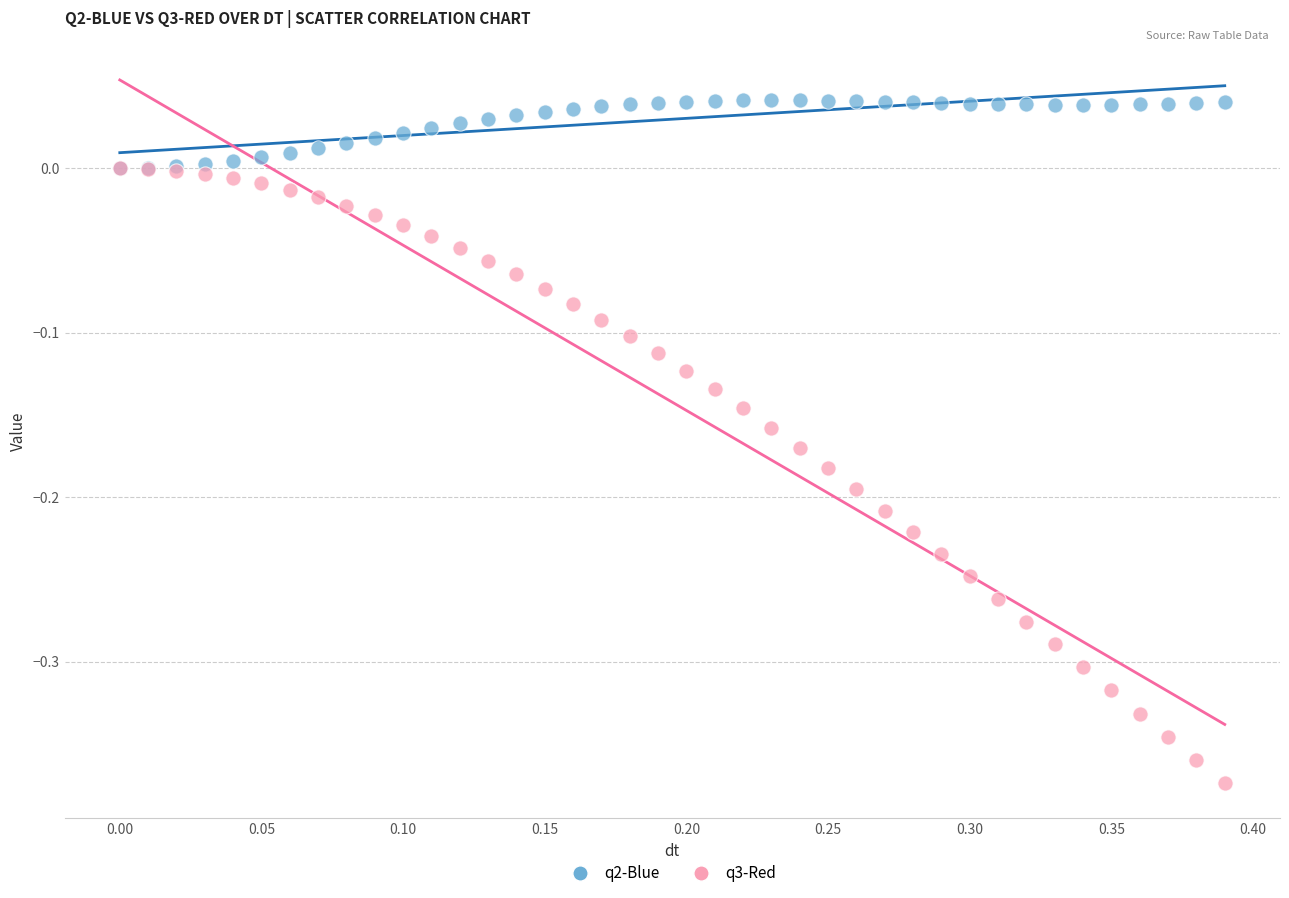

Which series contains the highest Y value?

q2-Blue